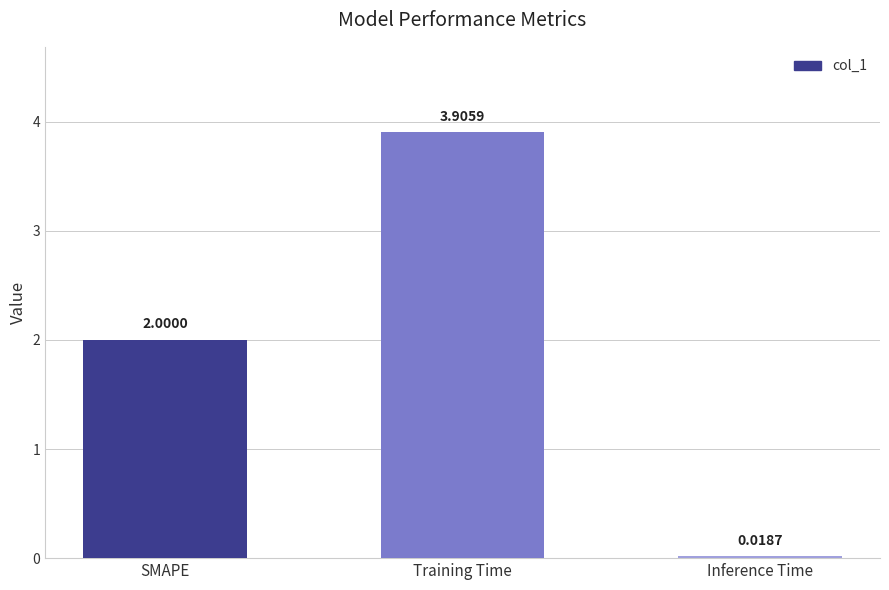

How many values are below 2?

1